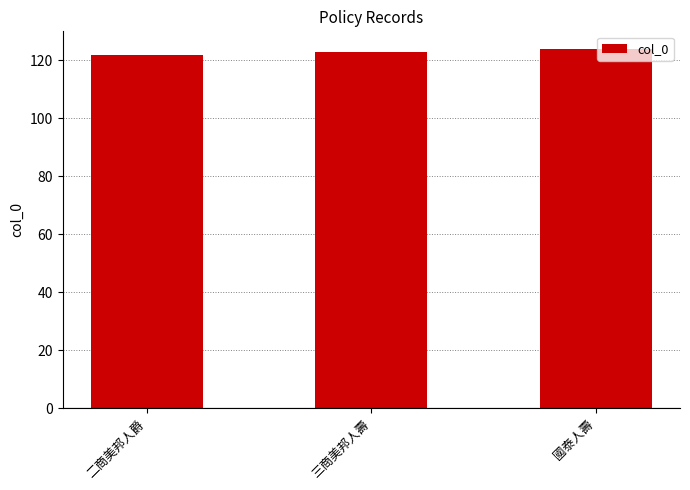

How many data points does each series have?

3